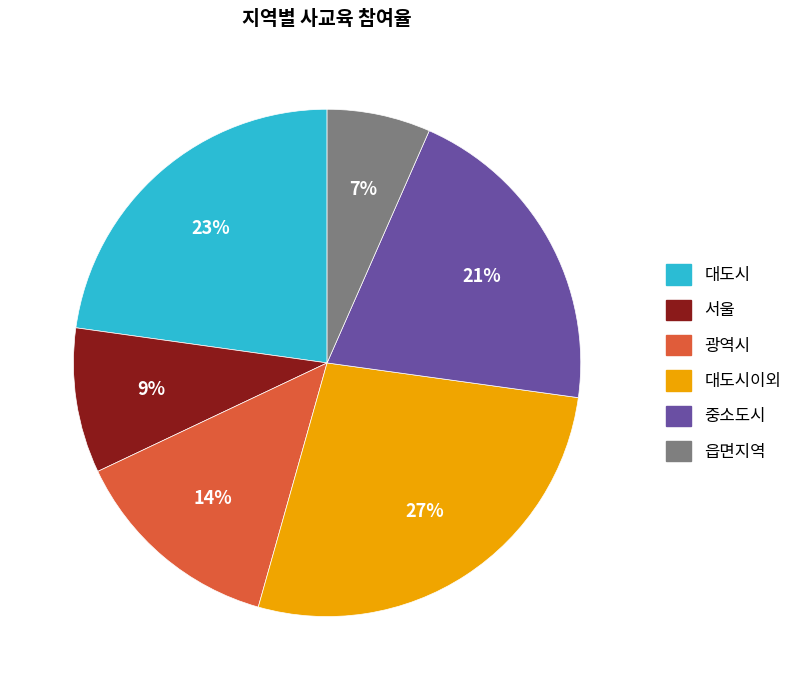

Which has a higher value, 서울 or 대도시?

대도시